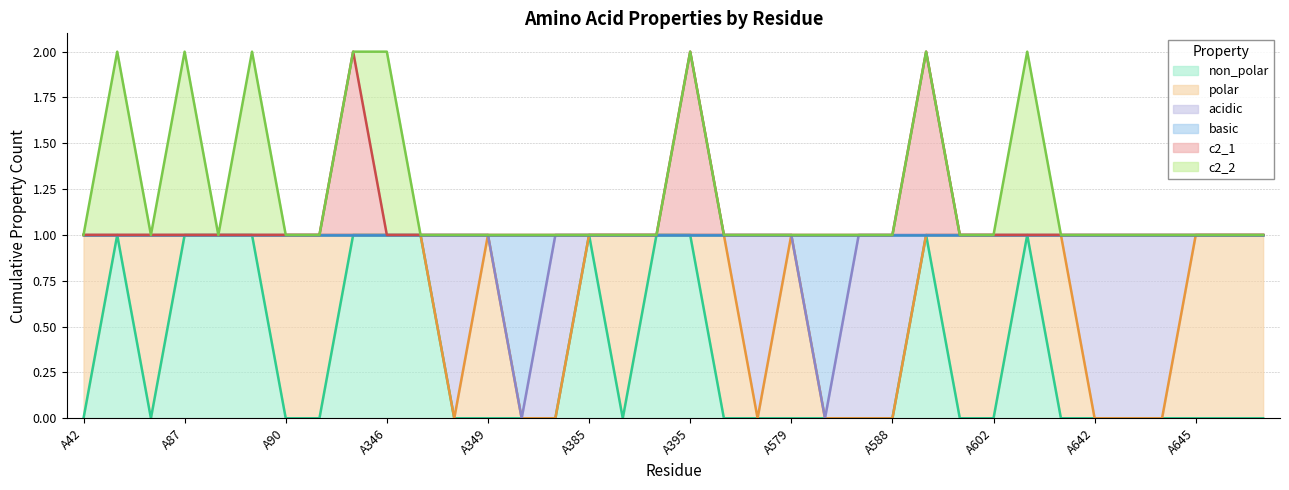

The value of non_polar at A645 is -1. True or false?

False